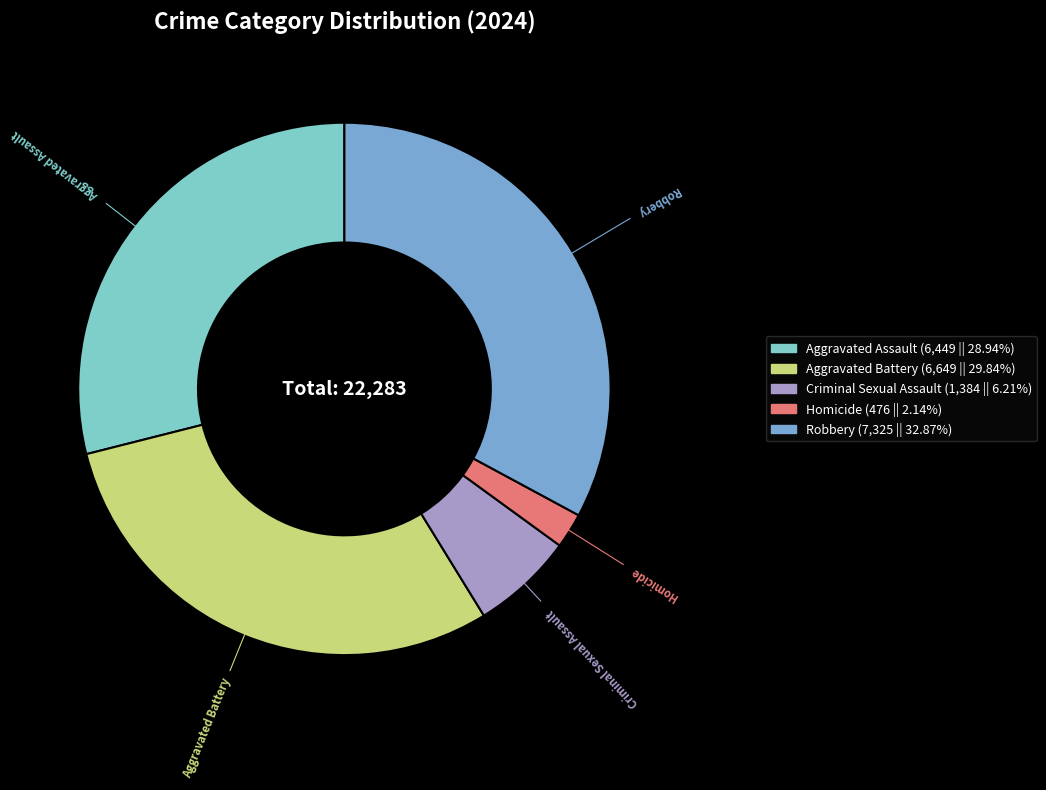

The Aggravated Assault slice represents 29% of the pie. True or false?

True